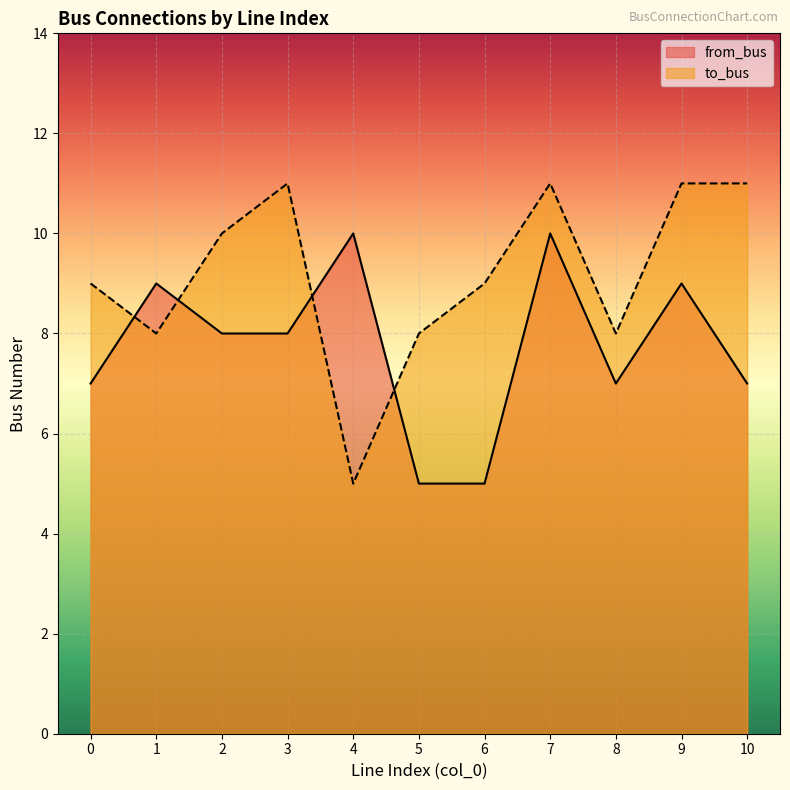

What is the spread (max minus min) of values at 0?

2